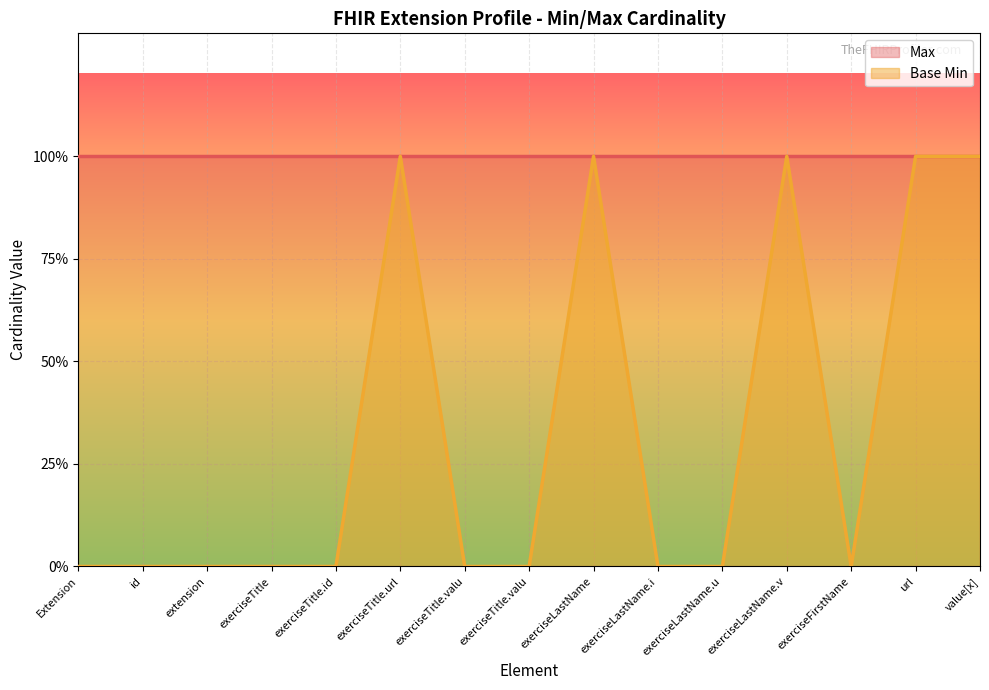

What is the difference between the maximum and minimum values?

1